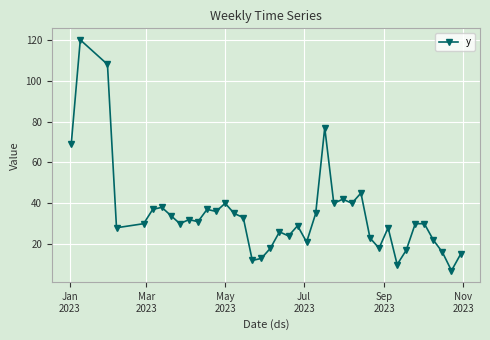

What is the maximum value shown in the chart?

120